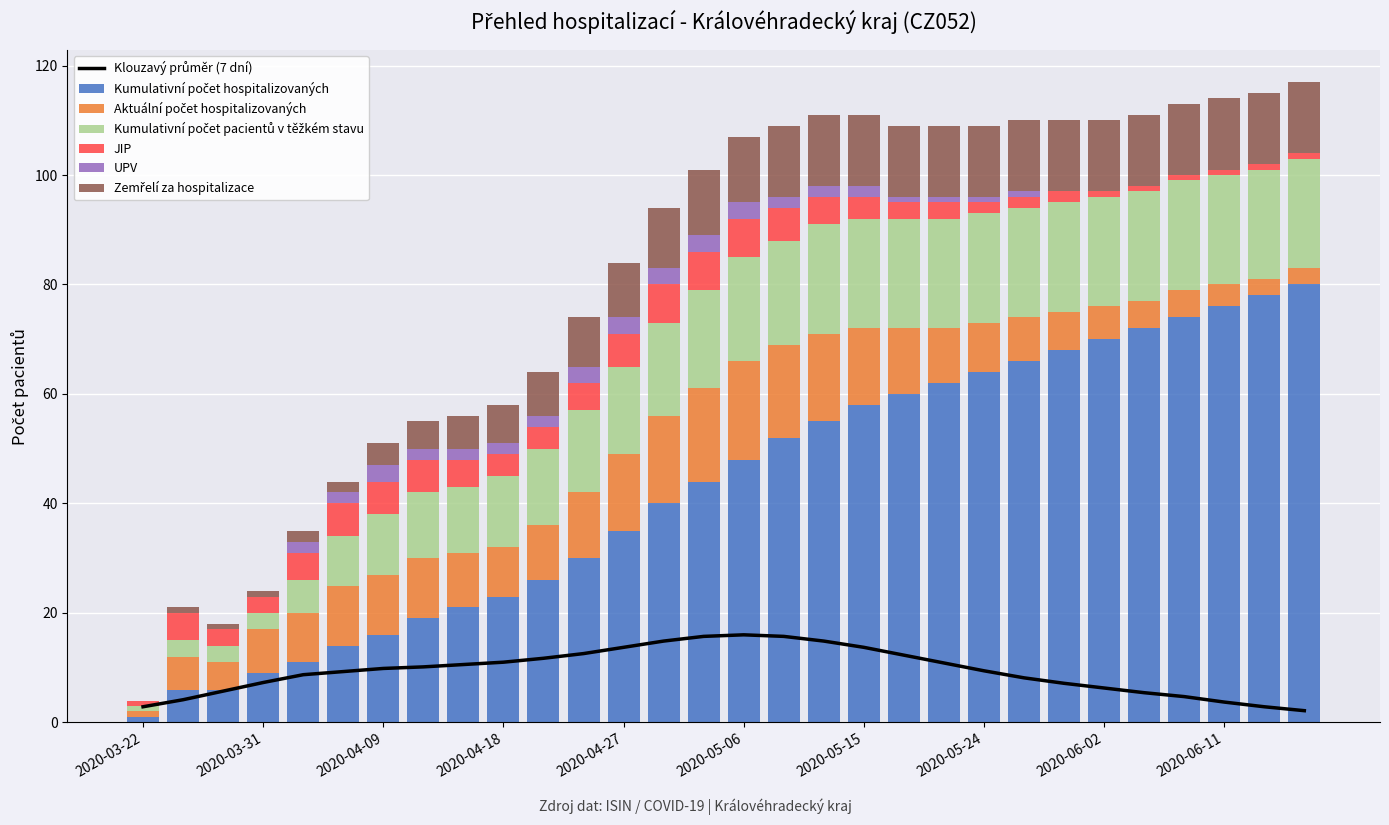

Reading right to left, what are all the values shown in this chart?

Kumulativní počet hospitalizovaných: 2020-06-17=80	2020-06-14=78	2020-06-11=76	2020-06-08=74	2020-06-05=72	2020-06-02=70	2020-05-30=68	2020-05-27=66	2020-05-24=64	2020-05-21=62	2020-05-18=60	2020-05-15=58	2020-05-12=55	2020-05-09=52	2020-05-06=48	2020-05-03=44	2020-04-30=40	2020-04-27=35	2020-04-24=30	2020-04-21=26	2020-04-18=23	2020-04-15=21	2020-04-12=19	2020-04-09=16	2020-04-06=14	2020-04-03=11	2020-03-31=9	2020-03-28=6	2020-03-25=6	2020-03-22=1
Aktuální počet hospitalizovaných: 2020-06-17=3	2020-06-14=3	2020-06-11=4	2020-06-08=5	2020-06-05=5	2020-06-02=6	2020-05-30=7	2020-05-27=8	2020-05-24=9	2020-05-21=10	2020-05-18=12	2020-05-15=14	2020-05-12=16	2020-05-09=17	2020-05-06=18	2020-05-03=17	2020-04-30=16	2020-04-27=14	2020-04-24=12	2020-04-21=10	2020-04-18=9	2020-04-15=10	2020-04-12=11	2020-04-09=11	2020-04-06=11	2020-04-03=9	2020-03-31=8	2020-03-28=5	2020-03-25=6	2020-03-22=1
Kumulativní počet pacientů v těžkém stavu: 2020-06-17=20	2020-06-14=20	2020-06-11=20	2020-06-08=20	2020-06-05=20	2020-06-02=20	2020-05-30=20	2020-05-27=20	2020-05-24=20	2020-05-21=20	2020-05-18=20	2020-05-15=20	2020-05-12=20	2020-05-09=19	2020-05-06=19	2020-05-03=18	2020-04-30=17	2020-04-27=16	2020-04-24=15	2020-04-21=14	2020-04-18=13	2020-04-15=12	2020-04-12=12	2020-04-09=11	2020-04-06=9	2020-04-03=6	2020-03-31=3	2020-03-28=3	2020-03-25=3	2020-03-22=1
JIP: 2020-06-17=1	2020-06-14=1	2020-06-11=1	2020-06-08=1	2020-06-05=1	2020-06-02=1	2020-05-30=2	2020-05-27=2	2020-05-24=2	2020-05-21=3	2020-05-18=3	2020-05-15=4	2020-05-12=5	2020-05-09=6	2020-05-06=7	2020-05-03=7	2020-04-30=7	2020-04-27=6	2020-04-24=5	2020-04-21=4	2020-04-18=4	2020-04-15=5	2020-04-12=6	2020-04-09=6	2020-04-06=6	2020-04-03=5	2020-03-31=3	2020-03-28=3	2020-03-25=5	2020-03-22=1
UPV: 2020-06-17=0	2020-06-14=0	2020-06-11=0	2020-06-08=0	2020-06-05=0	2020-06-02=0	2020-05-30=0	2020-05-27=1	2020-05-24=1	2020-05-21=1	2020-05-18=1	2020-05-15=2	2020-05-12=2	2020-05-09=2	2020-05-06=3	2020-05-03=3	2020-04-30=3	2020-04-27=3	2020-04-24=3	2020-04-21=2	2020-04-18=2	2020-04-15=2	2020-04-12=2	2020-04-09=3	2020-04-06=2	2020-04-03=2	2020-03-31=0	2020-03-28=0	2020-03-25=0	2020-03-22=0
Zemřelí za hospitalizace: 2020-06-17=13	2020-06-14=13	2020-06-11=13	2020-06-08=13	2020-06-05=13	2020-06-02=13	2020-05-30=13	2020-05-27=13	2020-05-24=13	2020-05-21=13	2020-05-18=13	2020-05-15=13	2020-05-12=13	2020-05-09=13	2020-05-06=12	2020-05-03=12	2020-04-30=11	2020-04-27=10	2020-04-24=9	2020-04-21=8	2020-04-18=7	2020-04-15=6	2020-04-12=5	2020-04-09=4	2020-04-06=2	2020-04-03=2	2020-03-31=1	2020-03-28=1	2020-03-25=1	2020-03-22=0